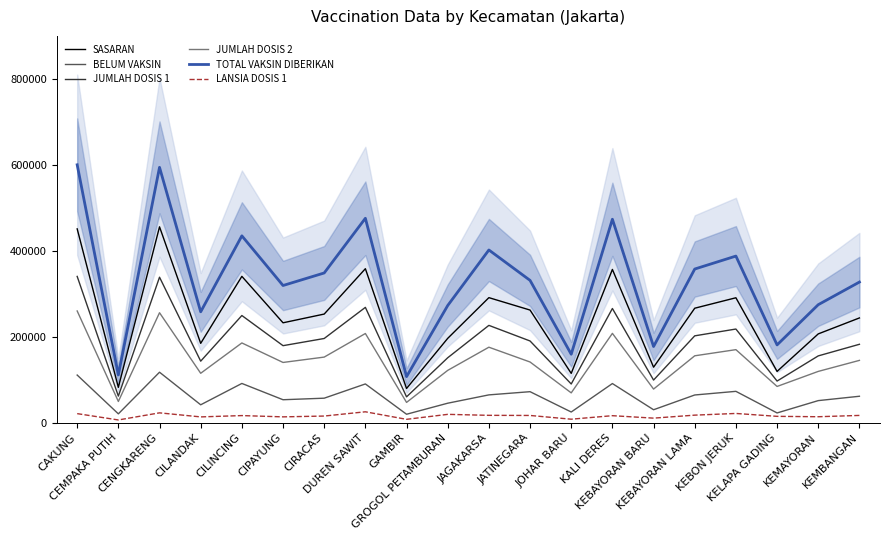

The BELUM VAKSIN series shows 91228 at CILINCING. True or false?

True